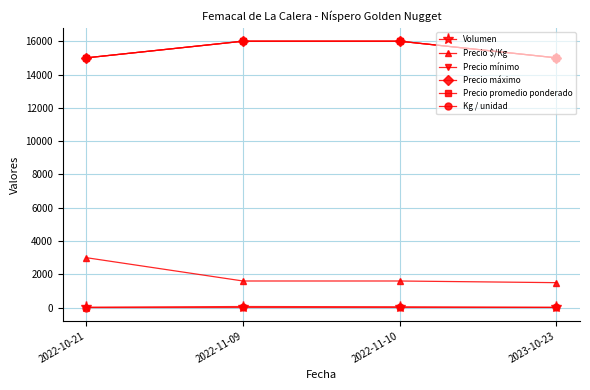

True or false: Precio máximo has a value of 16000 at 2022-11-09.

True